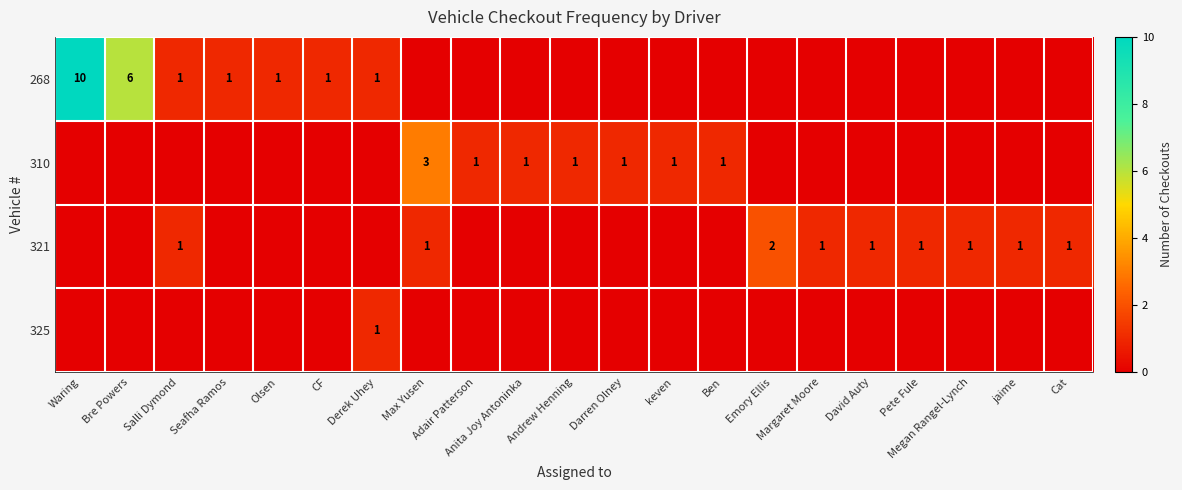

At which category does the chart reach its peak across all series?

Waring